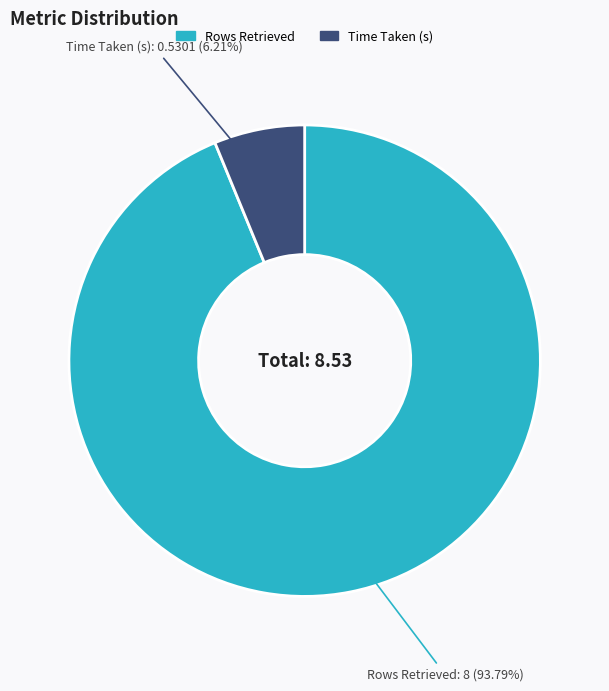

How many slices are in this pie chart?

2